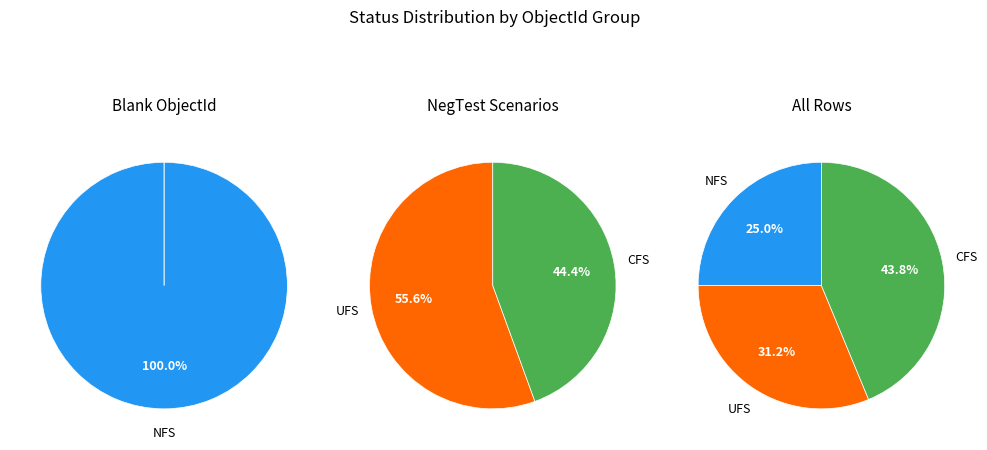

How much of the chart is everything except 1?

66.7%